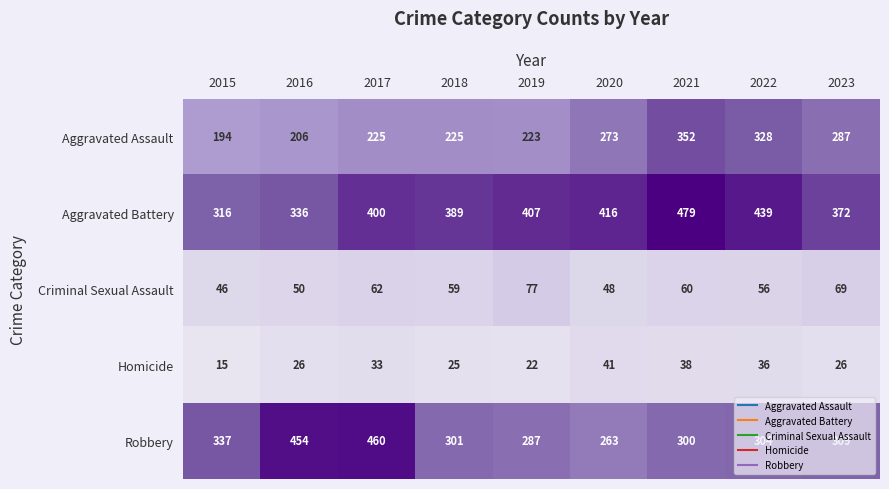

Is it true that Homicide equals 36 at 2022?

True